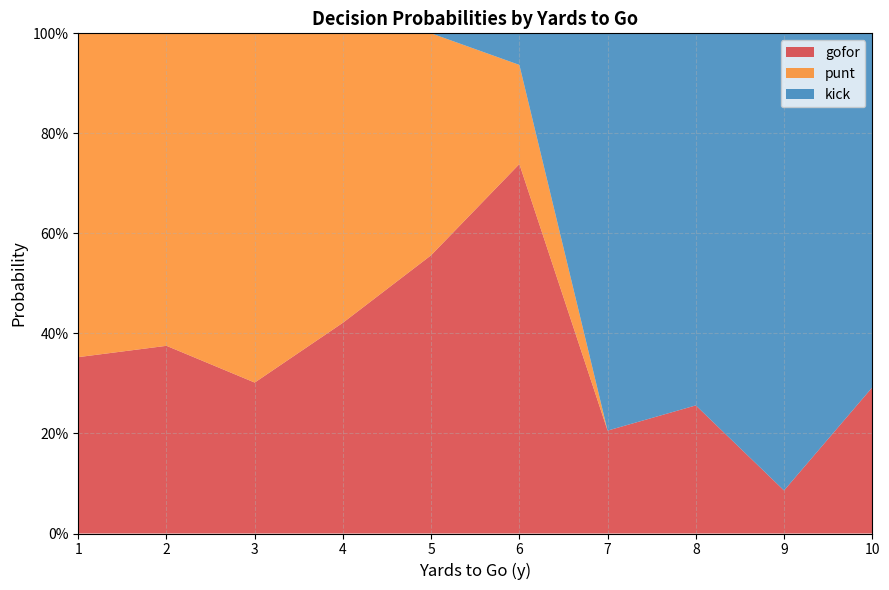

What are all the series names shown in the legend?

gofor, punt, kick